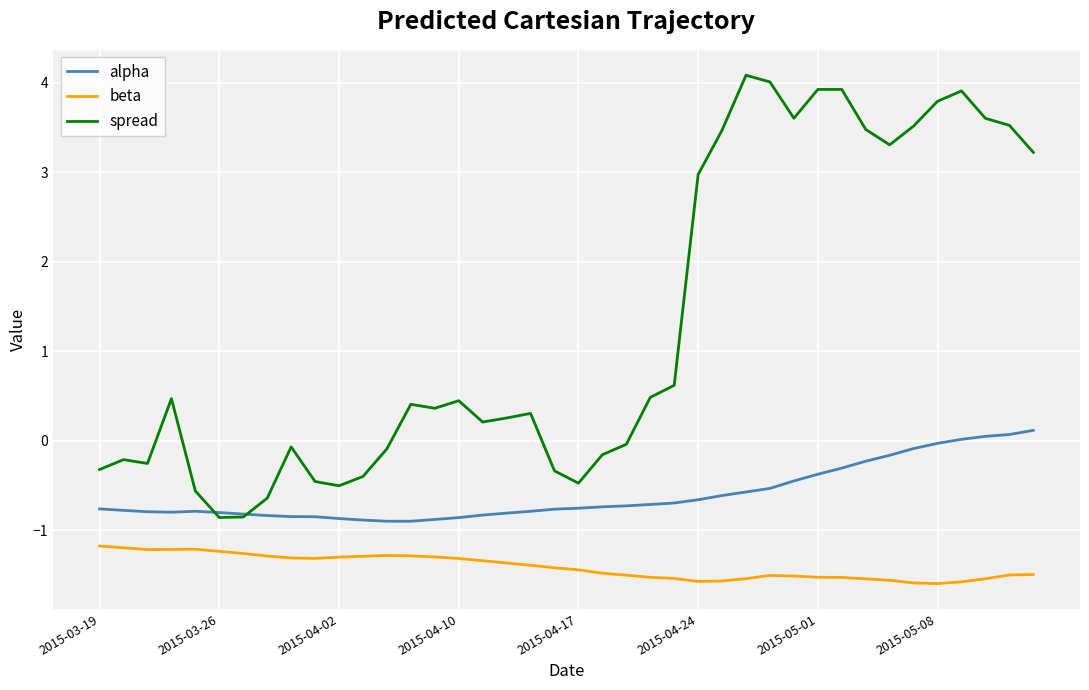

True or false: spread and beta cross at least once.

False